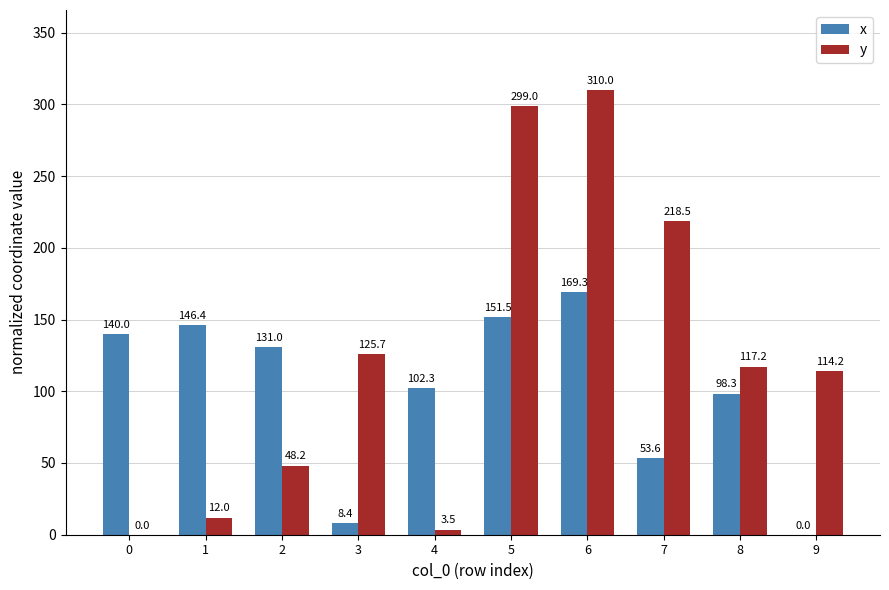

Reading left to right, list all the values displayed in this chart.

x: 140.0	146.4	131.0	8.4	102.3	151.5	169.3	53.6	98.3	0.0
y: 0.0	12.0	48.2	125.7	3.5	299.0	310.0	218.5	117.2	114.2